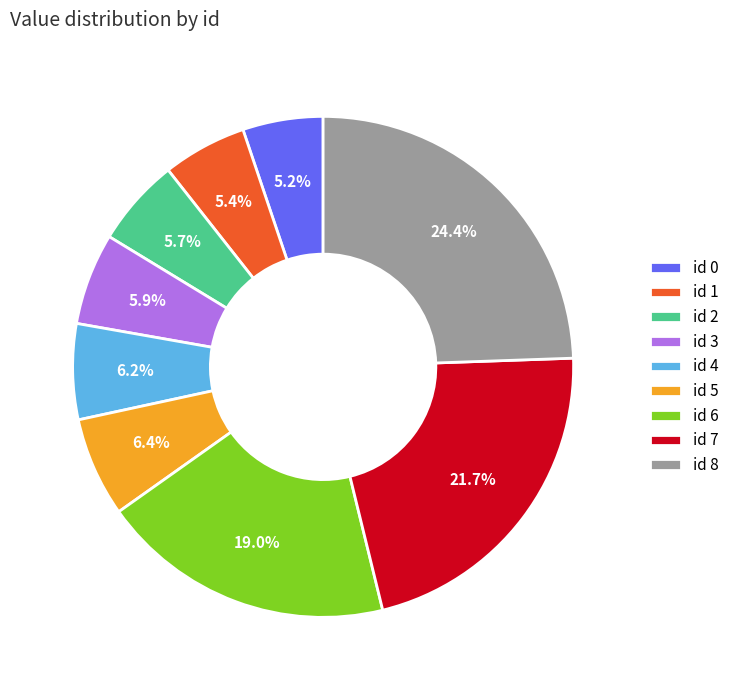

Between id 2 and id 5, which is larger?

id 5